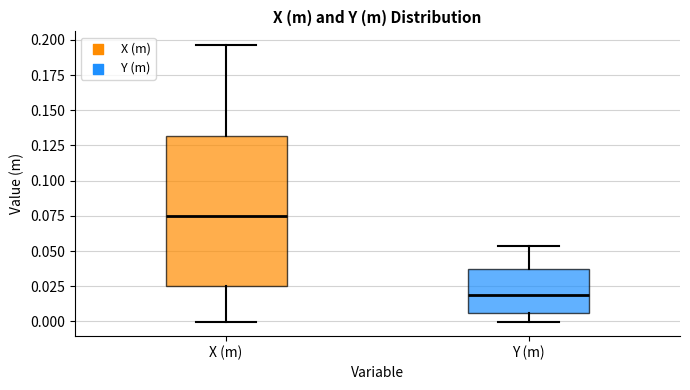

Where is the lower edge of the box for X (m) on the y-axis? The values are not printed on the chart, so give them approximately, as read against the axis.

0.025